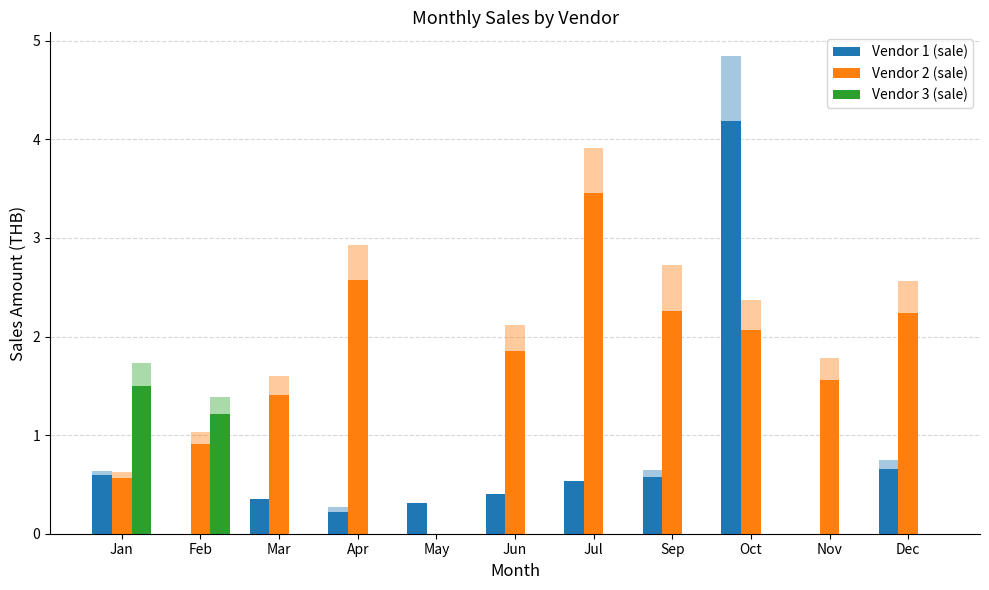

What is the total value across all series at Mar?

1.8